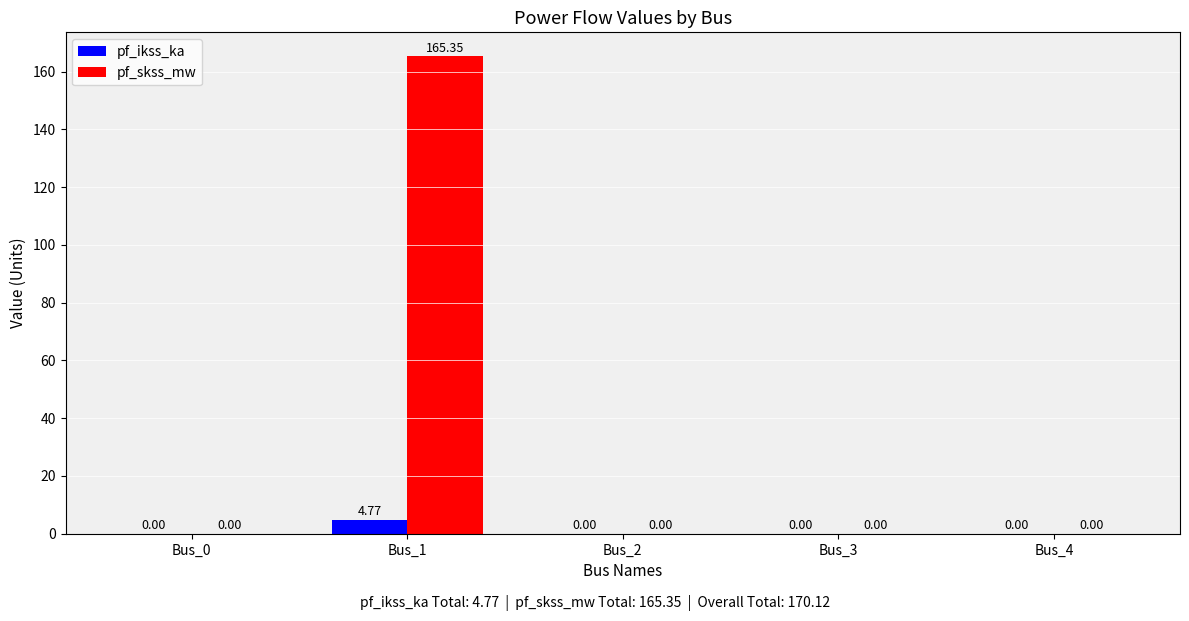

True or false: pf_skss_mw has a value of -55.3 at Bus_4.

False